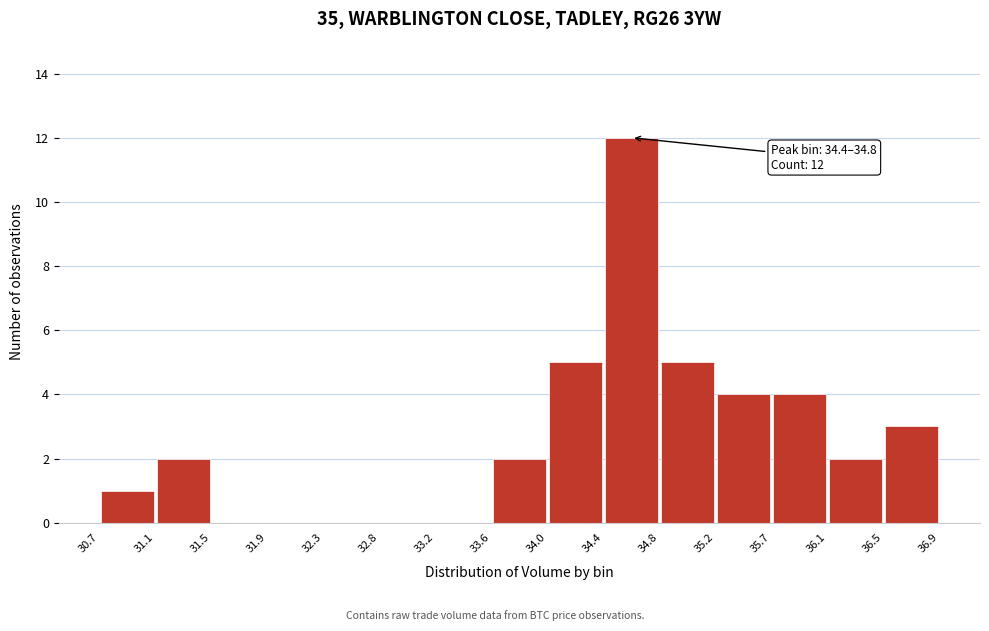

Which range on the x-axis has the tallest bar?

34.4 to 34.8